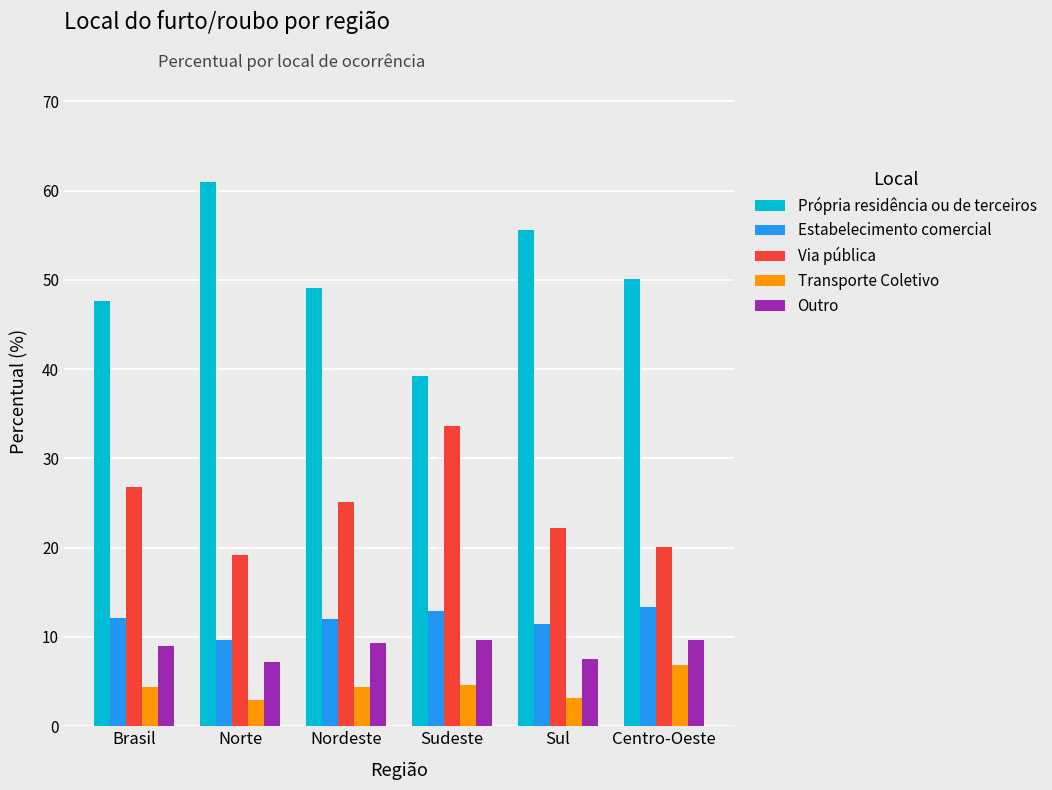

What is the minimum value shown in the chart?

3.0